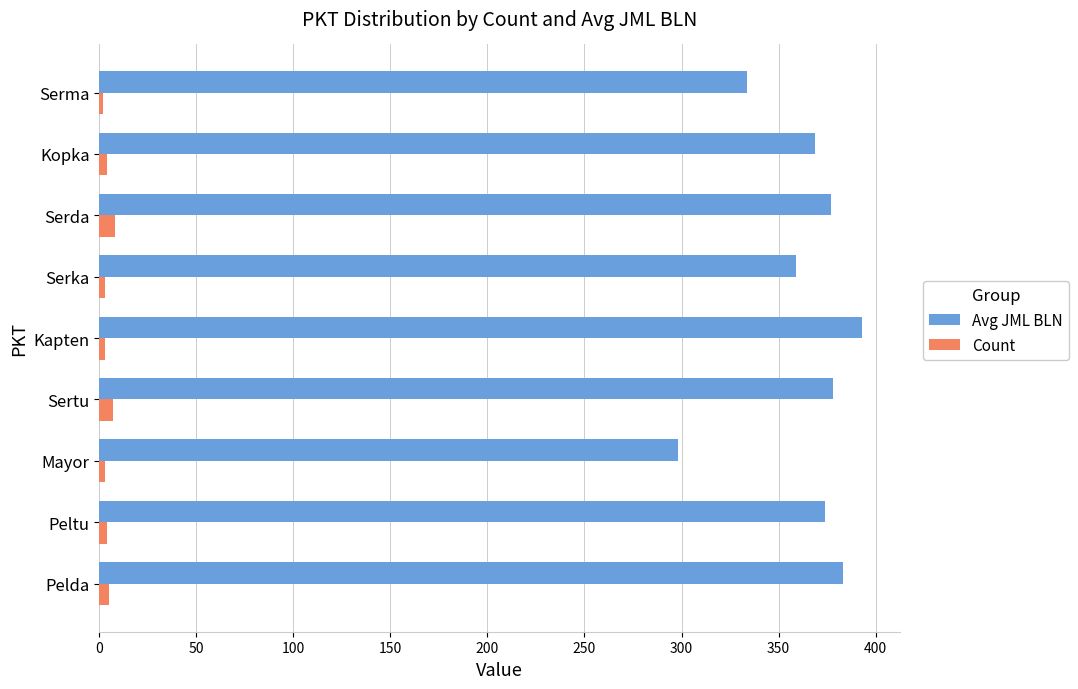

Which label corresponds to the largest value in the chart?

Kapten